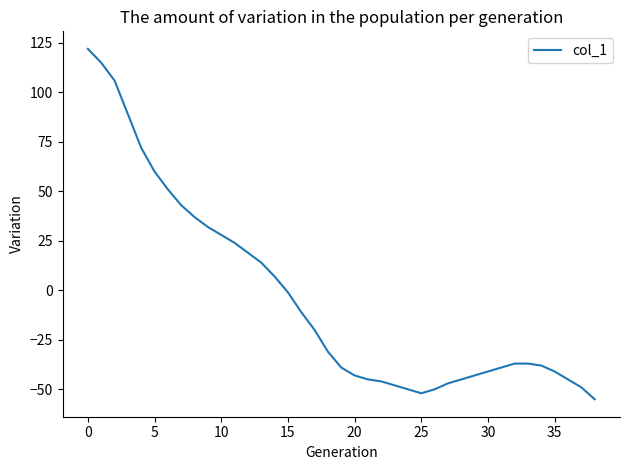

What is the maximum value shown in the chart?

122